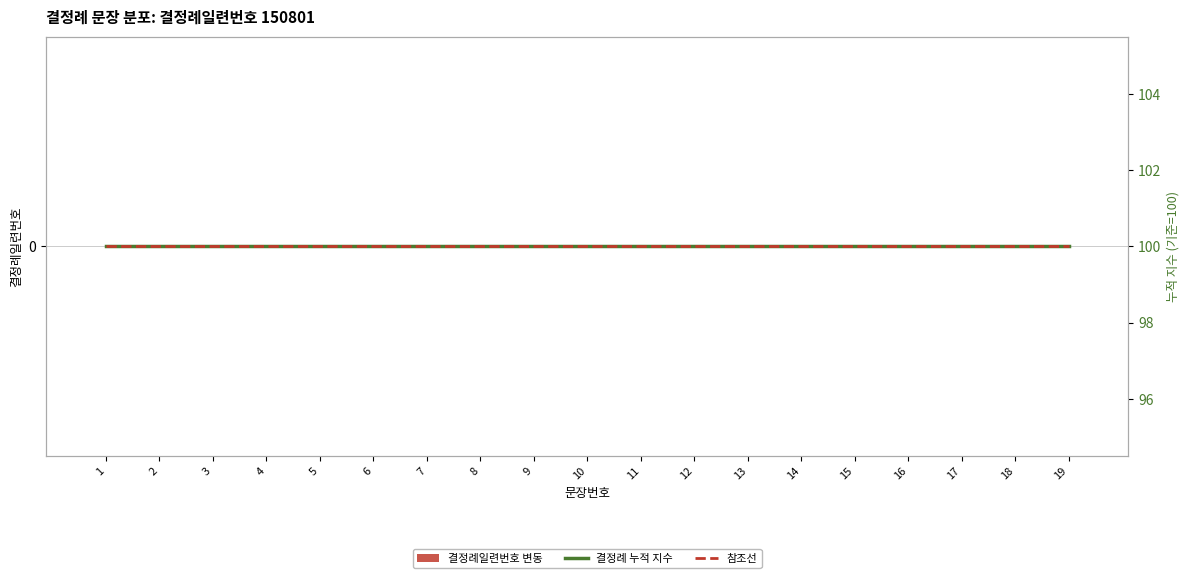

List the labels in order of 결정례일련번호 변동 value, smallest first.

1, 2, 3, 4, 5, 6, 7, 8, 9, 10, 11, 12, 13, 14, 15, 16, 17, 18, 19